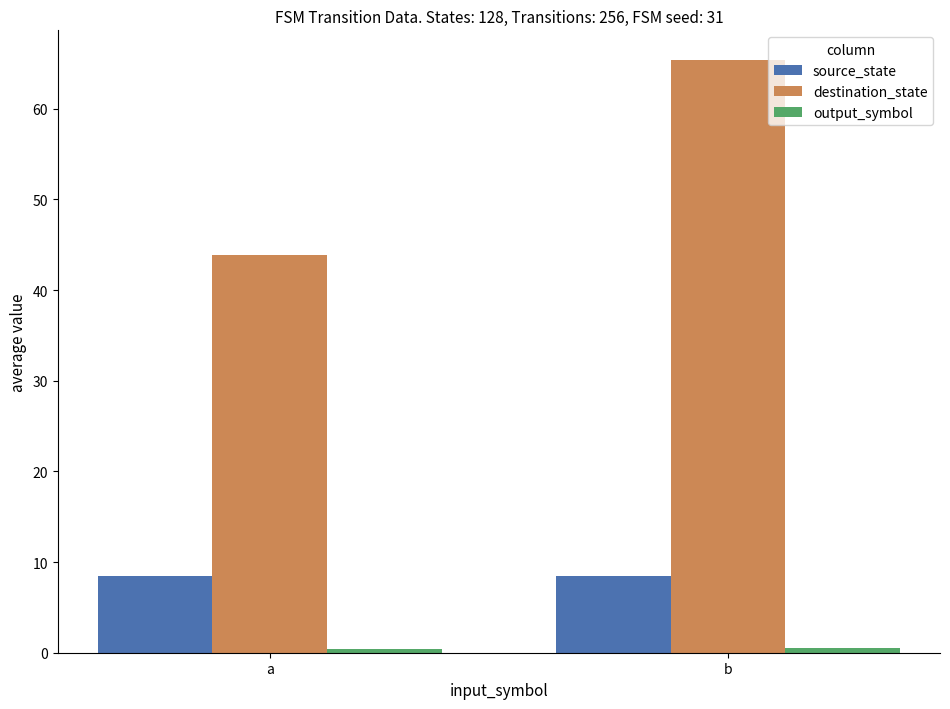

Which label corresponds to the largest value in the chart?

b